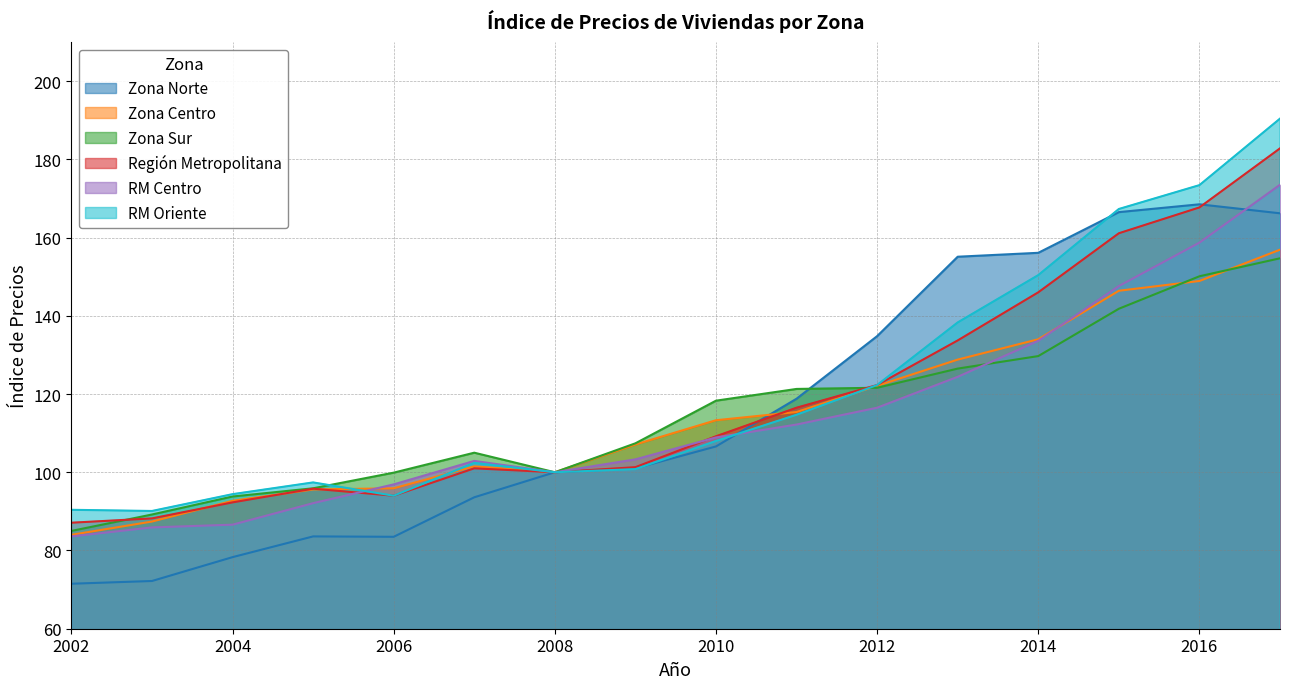

What is the value of the RM Oriente point at the 10th from the left?

114.7